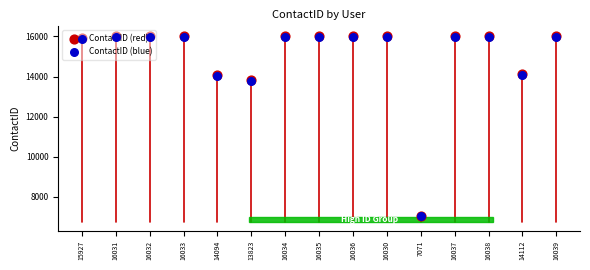

What are all the series names shown in the legend?

ContactID (red), ContactID (blue)